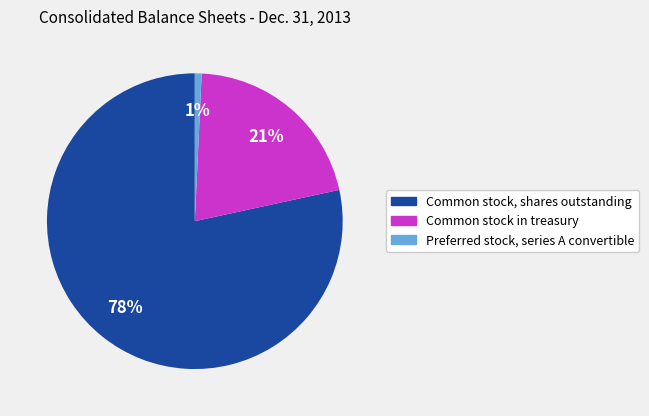

Is it true that Preferred stock, series A convertible is 1% of the pie?

True